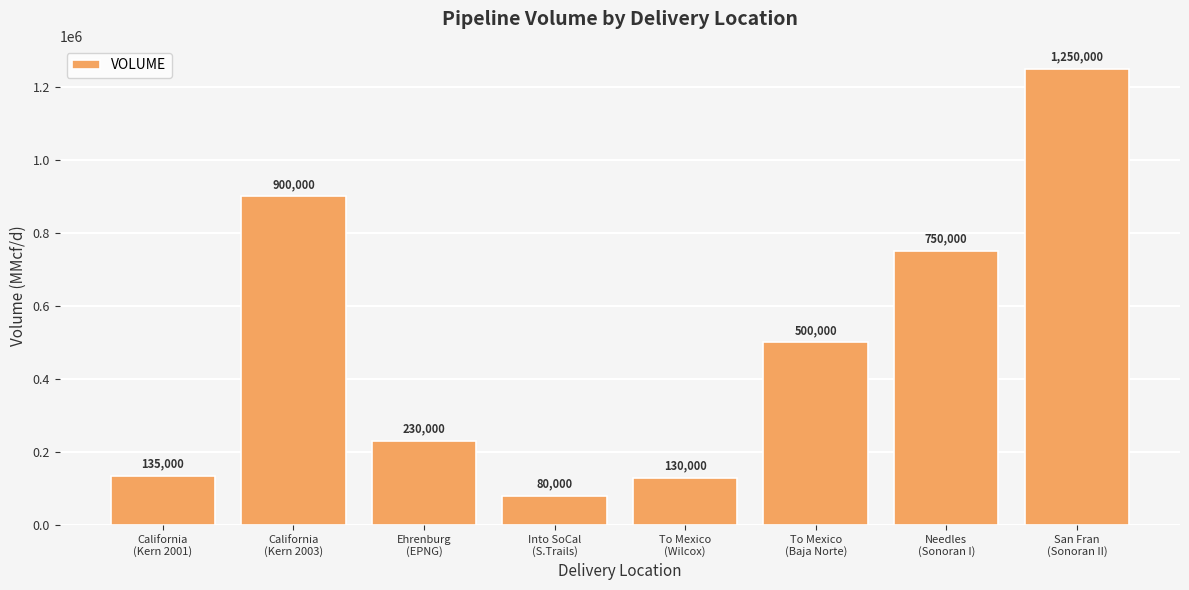

What position from the right is Needles
(Sonoran I)?

2